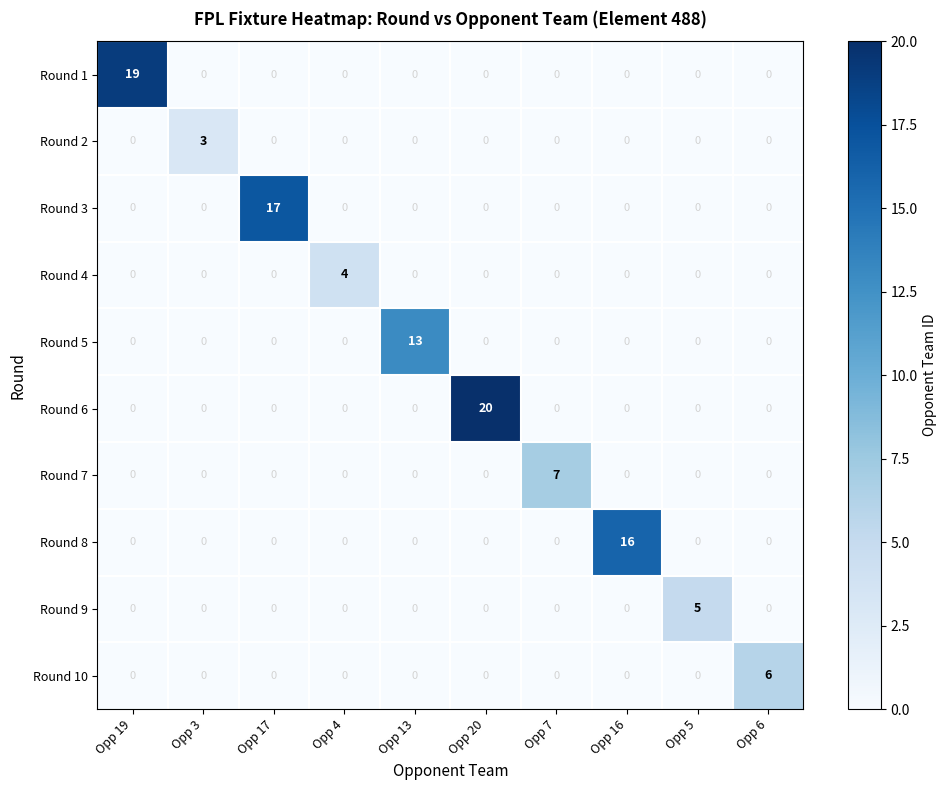

How many positive values does the Round 9 series have?

1